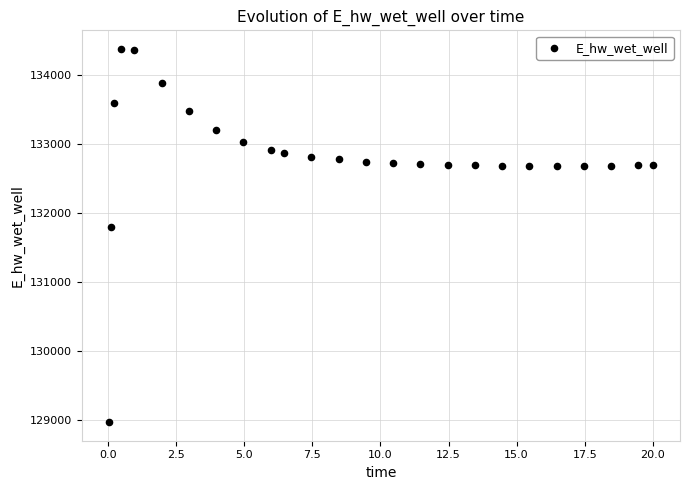

What is the range of X values (max minus min)?

20.0